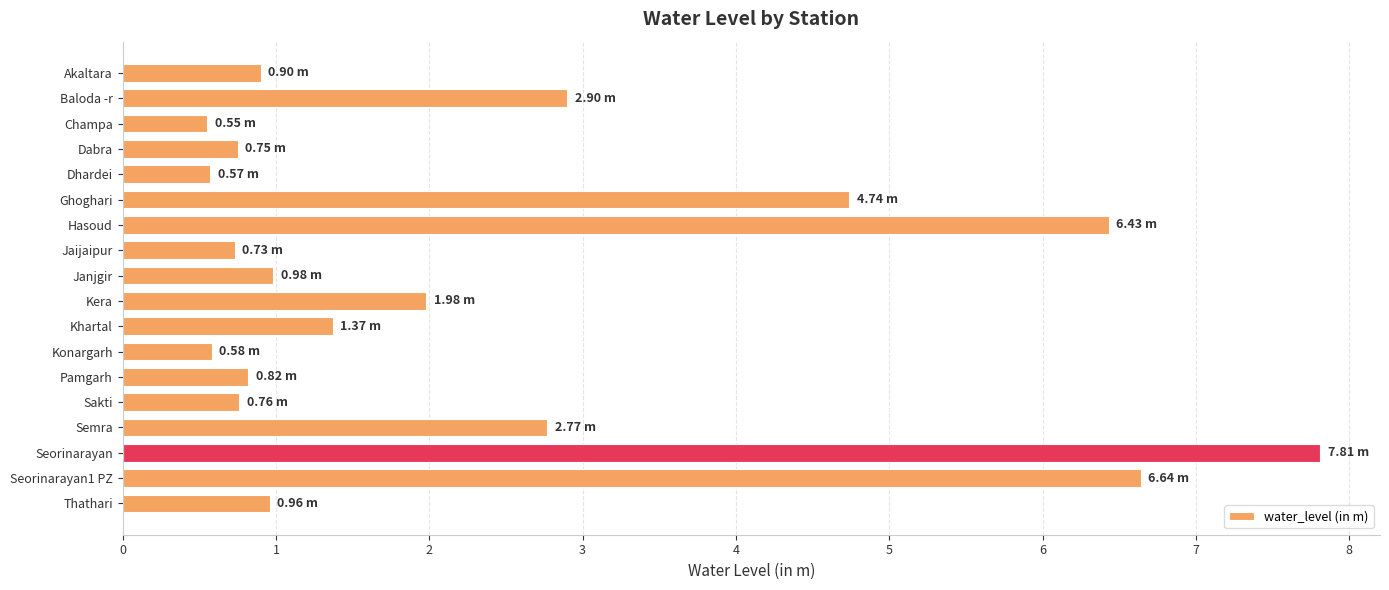

What is the minimum value shown in the chart?

0.6